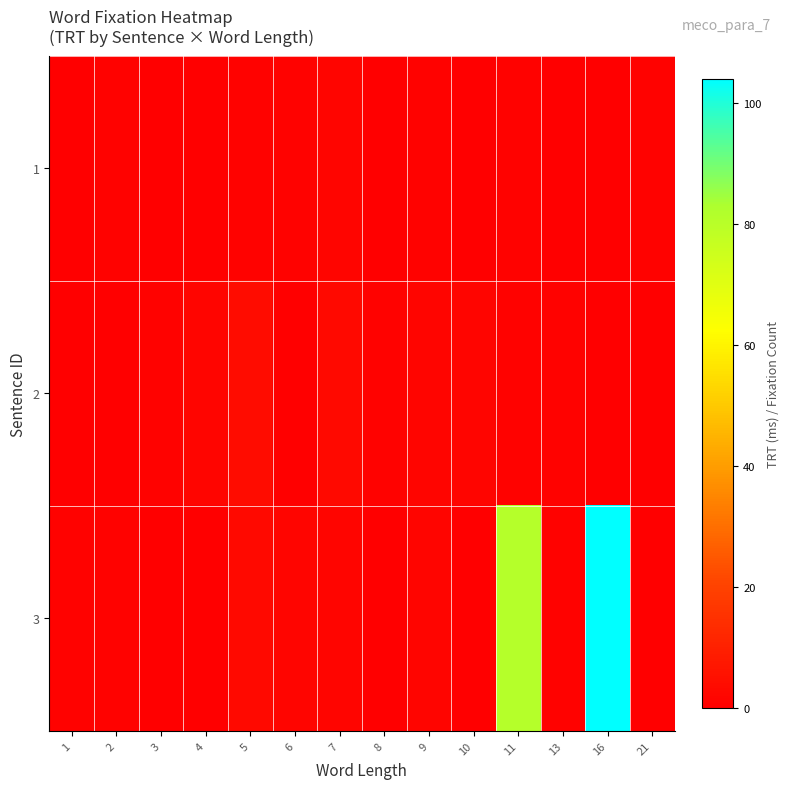

What is the total value across all series at 5?

8